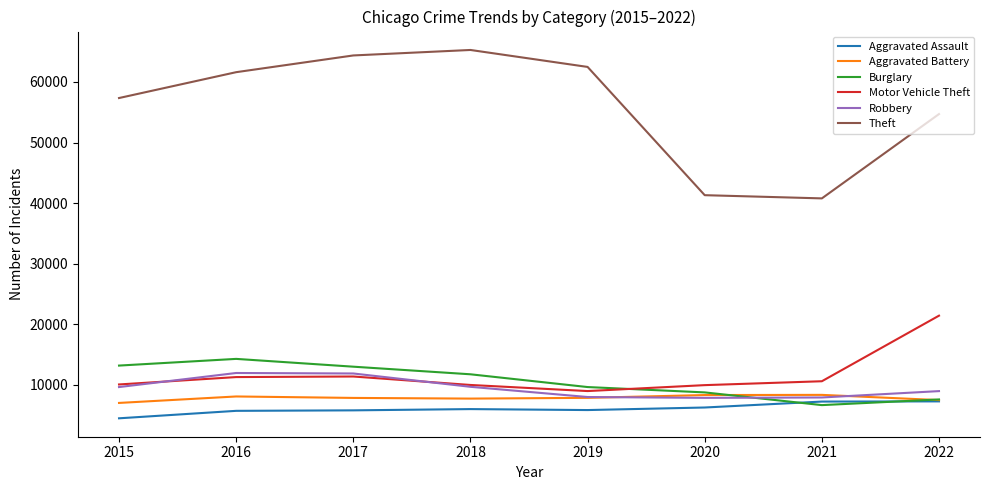

True or false: Robbery and Theft cross at least once.

False